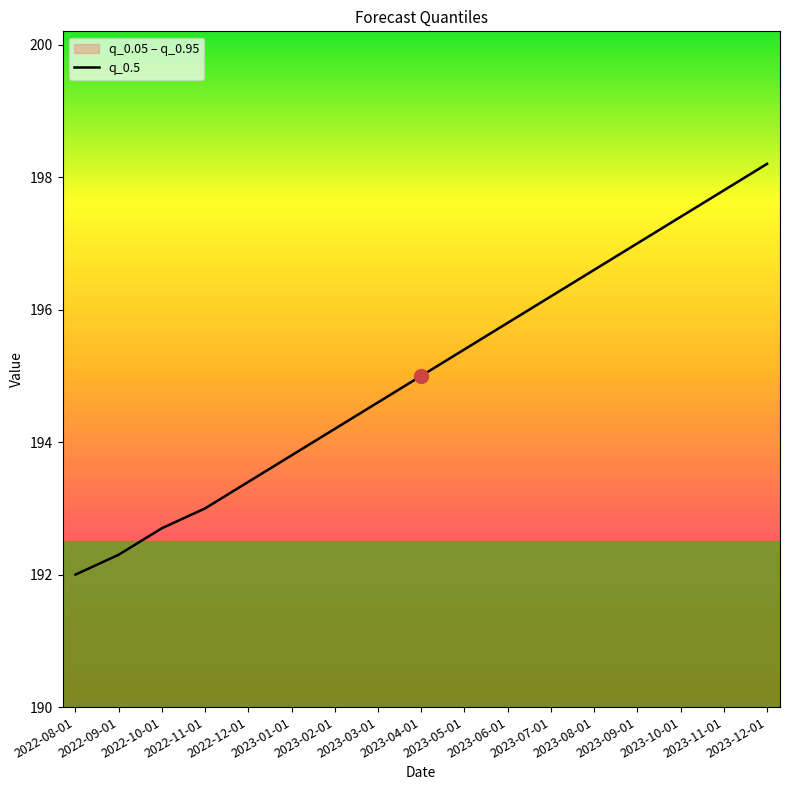

Count the number of values greater than 195.

8